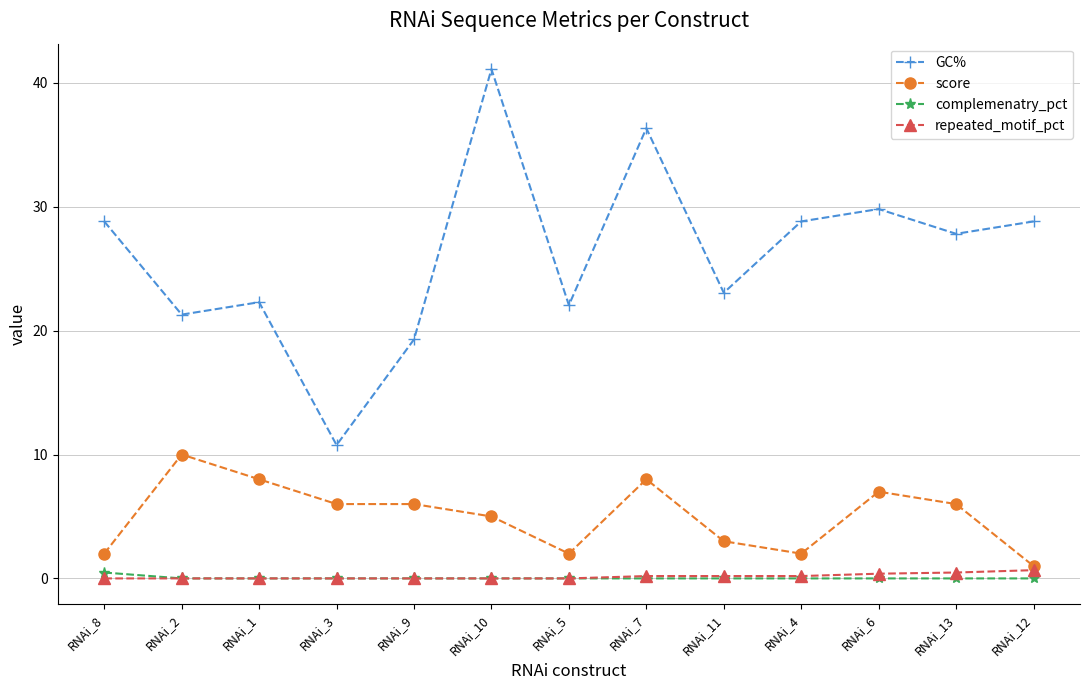

True or false: GC% and score cross at least once.

False